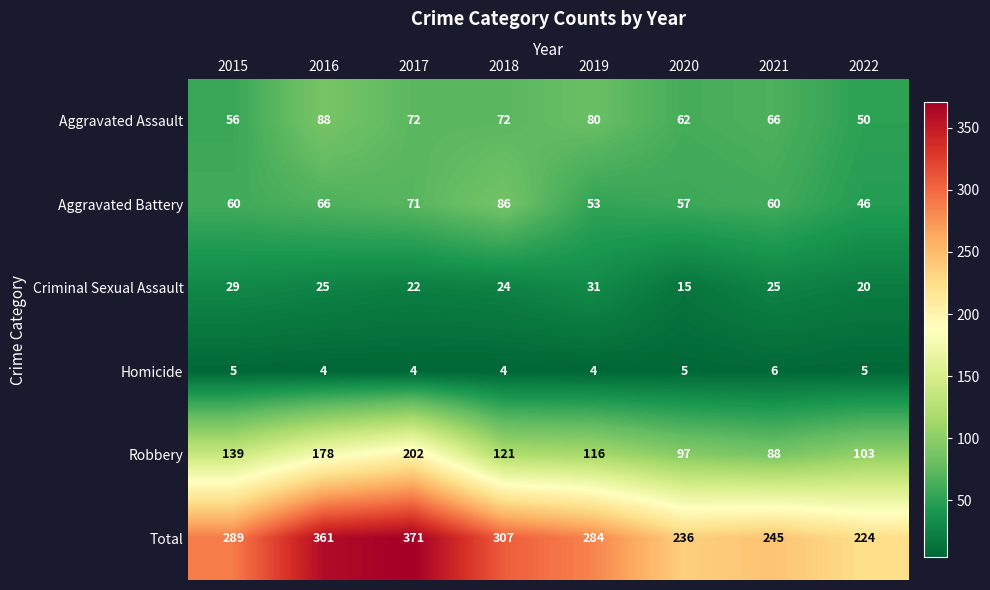

The Total series shows 371 at 2017. True or false?

True